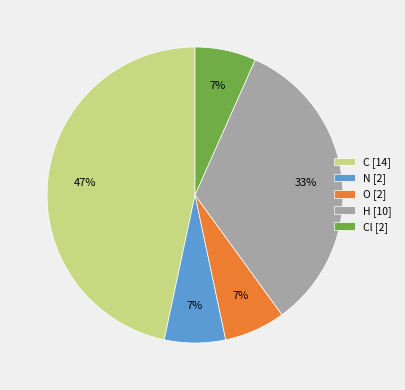

How many slices are in this pie chart?

5